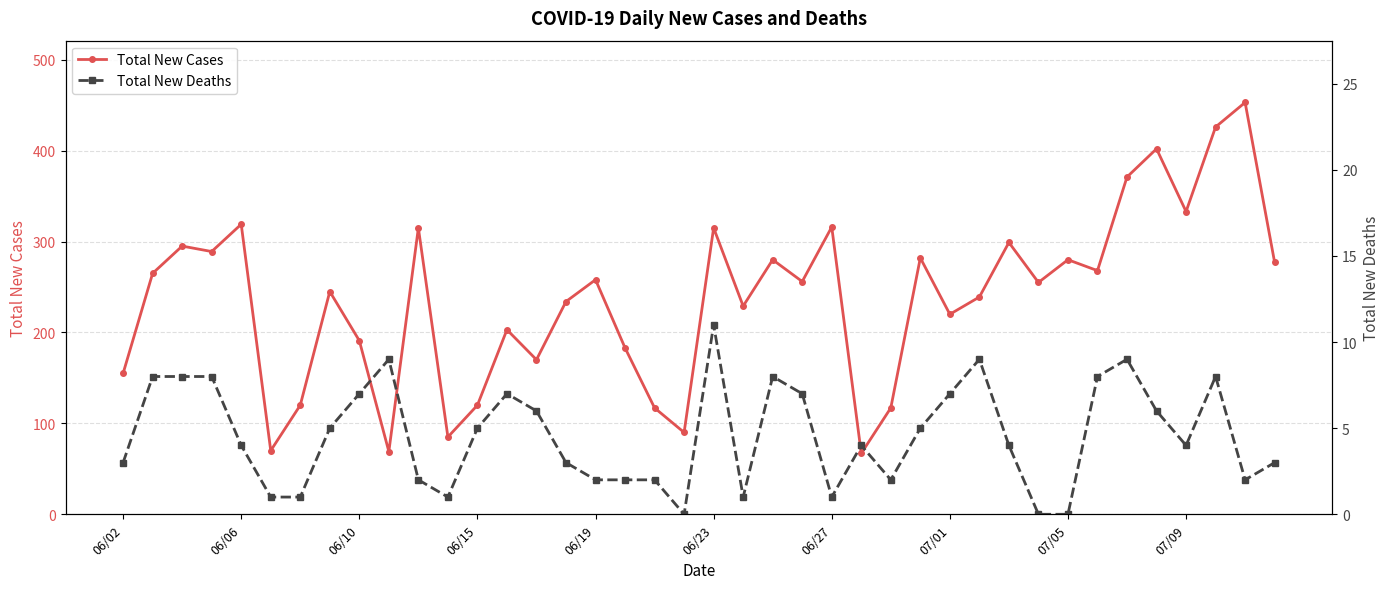

What is the minimum value for Total New Cases?

67